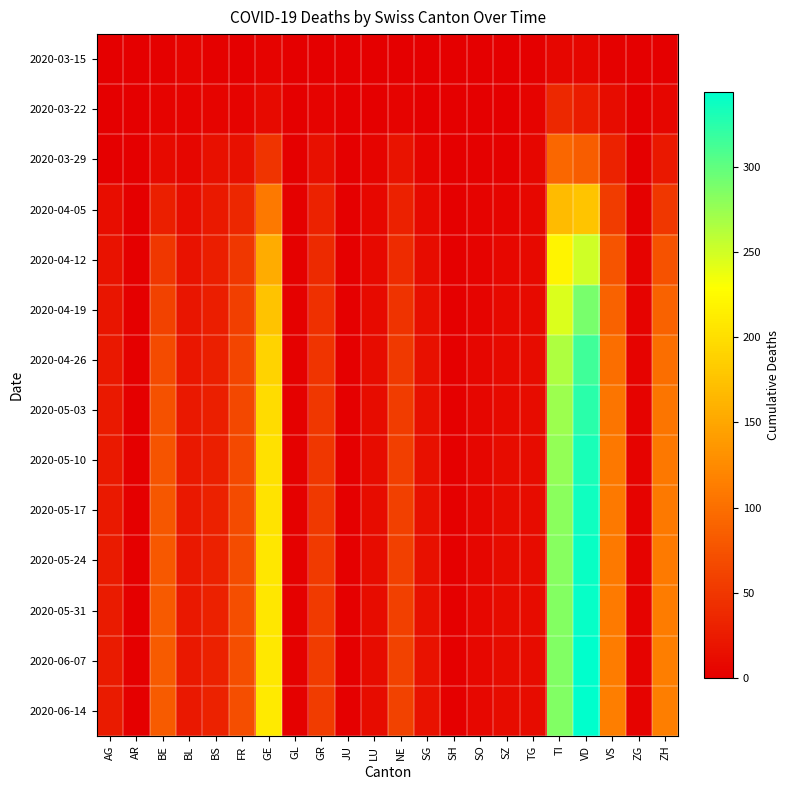

Reading left to right, list all the values displayed in this chart.

2020-03-15: AG=0	AR=0	BE=2	BL=5	BS=2	FR=0	GE=4	GL=0	GR=0	JU=0	LU=0	NE=1	SG=0	SH=0	SO=0	SZ=0	TG=0	TI=6	VD=6	VS=2	ZG=0	ZH=1
2020-03-22: AG=1	AR=0	BE=3	BL=3	BS=5	FR=3	GE=10	GL=0	GR=4	JU=0	LU=1	NE=4	SG=0	SH=0	SO=0	SZ=0	TG=3	TI=37	VD=26	VS=11	ZG=0	ZH=6
2020-03-29: AG=0	AR=0	BE=10	BL=6	BS=15	FR=15	GE=48	GL=1	GR=15	JU=0	LU=5	NE=18	SG=5	SH=0	SO=2	SZ=2	TG=6	TI=93	VD=84	VS=31	ZG=1	ZH=22
2020-04-05: AG=13	AR=0	BE=29	BL=13	BS=23	FR=35	GE=110	GL=2	GR=31	JU=0	LU=7	NE=30	SG=9	SH=1	SO=3	SZ=5	TG=7	TI=168	VD=177	VS=54	ZG=2	ZH=50
2020-04-12: AG=17	AR=0	BE=50	BL=17	BS=27	FR=50	GE=155	GL=2	GR=38	JU=1	LU=9	NE=40	SG=12	SH=1	SO=4	SZ=7	TG=9	TI=220	VD=250	VS=76	ZG=3	ZH=75
2020-04-19: AG=20	AR=1	BE=60	BL=19	BS=28	FR=57	GE=175	GL=2	GR=44	JU=1	LU=10	NE=47	SG=14	SH=1	SO=5	SZ=9	TG=10	TI=245	VD=290	VS=90	ZG=4	ZH=90
2020-04-26: AG=22	AR=1	BE=68	BL=21	BS=29	FR=62	GE=190	GL=2	GR=48	JU=1	LU=11	NE=52	SG=15	SH=1	SO=6	SZ=10	TG=11	TI=265	VD=315	VS=100	ZG=4	ZH=100
2020-05-03: AG=23	AR=1	BE=73	BL=22	BS=29	FR=65	GE=198	GL=2	GR=50	JU=1	LU=11	NE=55	SG=16	SH=1	SO=6	SZ=10	TG=11	TI=273	VD=325	VS=105	ZG=4	ZH=105
2020-05-10: AG=24	AR=1	BE=76	BL=22	BS=29	FR=67	GE=202	GL=2	GR=51	JU=1	LU=11	NE=57	SG=16	SH=1	SO=6	SZ=11	TG=11	TI=278	VD=332	VS=108	ZG=4	ZH=108
2020-05-17: AG=24	AR=1	BE=78	BL=22	BS=30	FR=68	GE=205	GL=2	GR=52	JU=1	LU=11	NE=58	SG=16	SH=1	SO=6	SZ=11	TG=11	TI=281	VD=336	VS=109	ZG=4	ZH=110
2020-05-24: AG=25	AR=1	BE=80	BL=22	BS=30	FR=69	GE=207	GL=2	GR=53	JU=1	LU=12	NE=59	SG=16	SH=1	SO=6	SZ=11	TG=11	TI=283	VD=339	VS=110	ZG=4	ZH=111
2020-05-31: AG=25	AR=1	BE=81	BL=22	BS=30	FR=70	GE=208	GL=2	GR=53	JU=1	LU=12	NE=59	SG=16	SH=1	SO=7	SZ=11	TG=11	TI=284	VD=341	VS=111	ZG=4	ZH=112
2020-06-07: AG=25	AR=1	BE=82	BL=22	BS=30	FR=70	GE=209	GL=2	GR=54	JU=1	LU=12	NE=60	SG=17	SH=1	SO=7	SZ=12	TG=11	TI=285	VD=343	VS=112	ZG=4	ZH=113
2020-06-14: AG=25	AR=1	BE=83	BL=22	BS=31	FR=71	GE=210	GL=2	GR=54	JU=1	LU=12	NE=60	SG=17	SH=1	SO=7	SZ=12	TG=12	TI=286	VD=344	VS=113	ZG=4	ZH=114